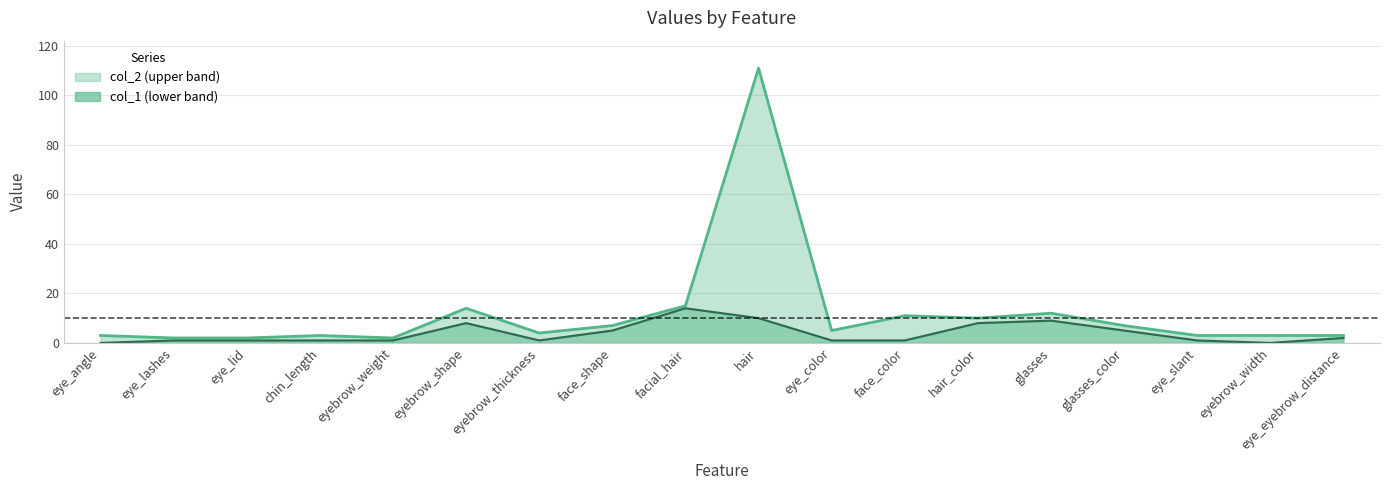

True or false: col_2 and col_1 cross at least once.

False